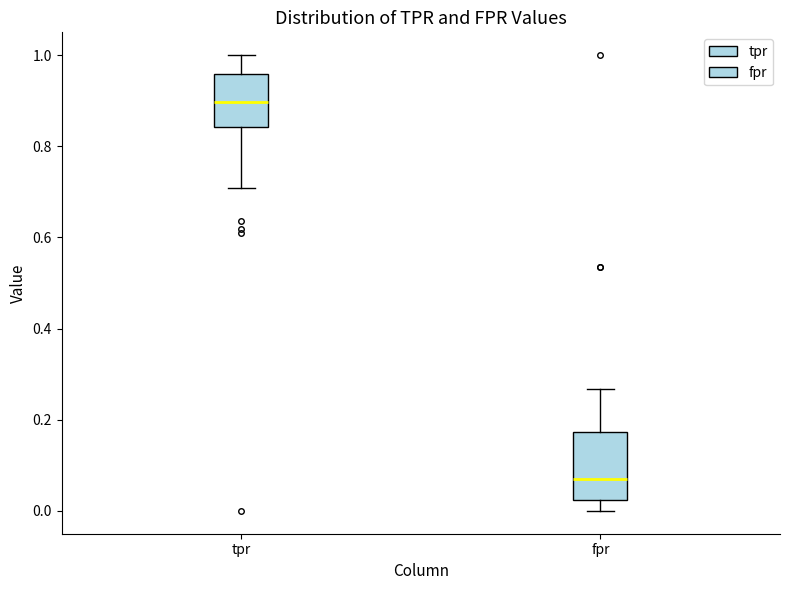

Where does the median line of the box for tpr sit on the y-axis? The values are not printed on the chart, so give them approximately, as read against the axis.

0.90